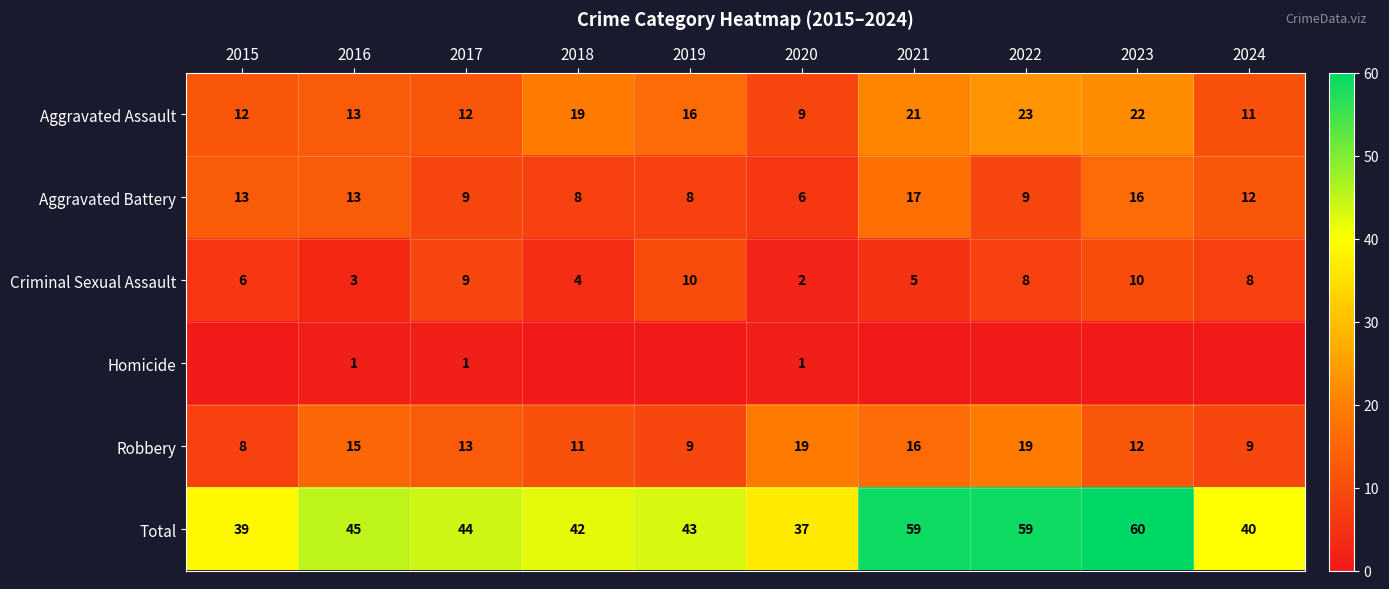

What is the sum of the Homicide values at 2017 and 2021?

1